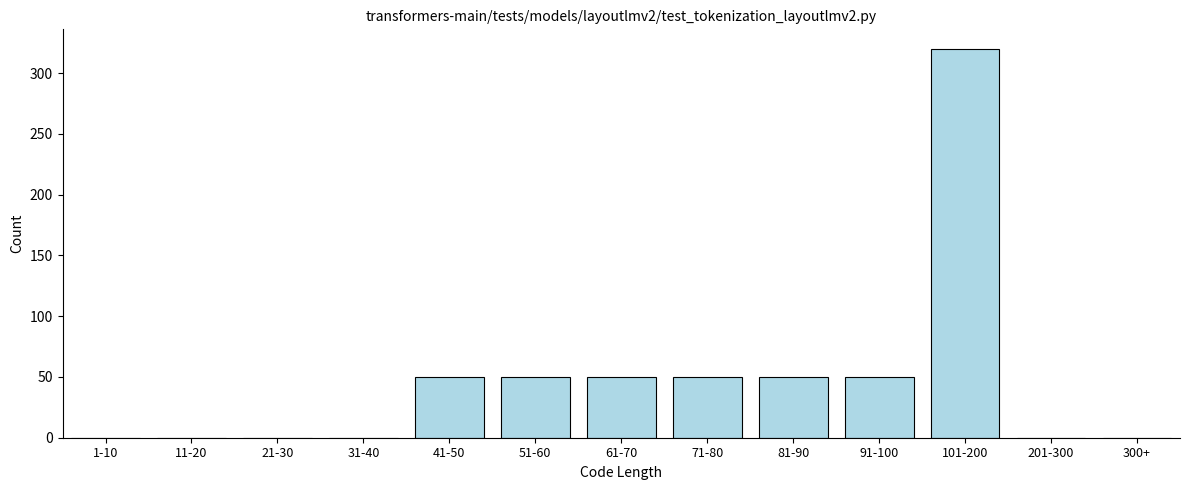

Reading right to left, what are all the values shown in this chart?

300+=0	201-300=0	101-200=320	91-100=50	81-90=50	71-80=50	61-70=50	51-60=50	41-50=50	31-40=0	21-30=0	11-20=0	1-10=0